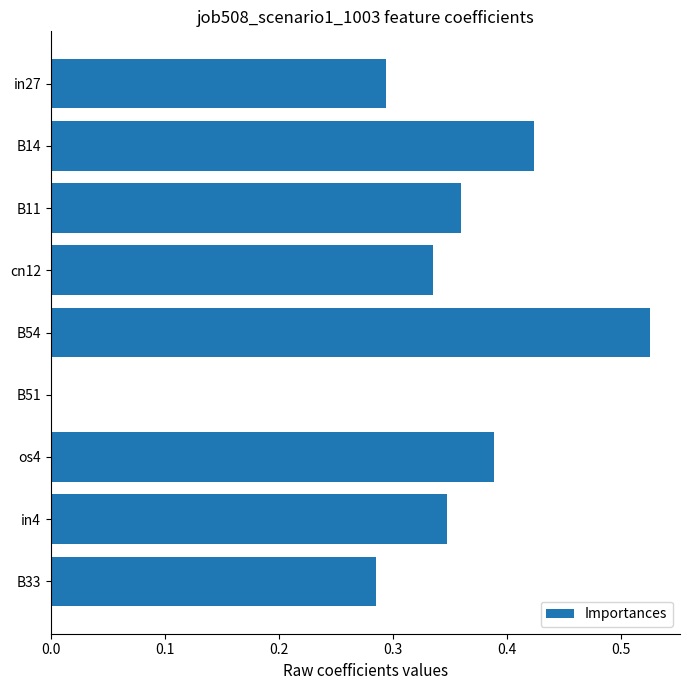

The chart shows a value of -0.2 at B51. True or false?

False